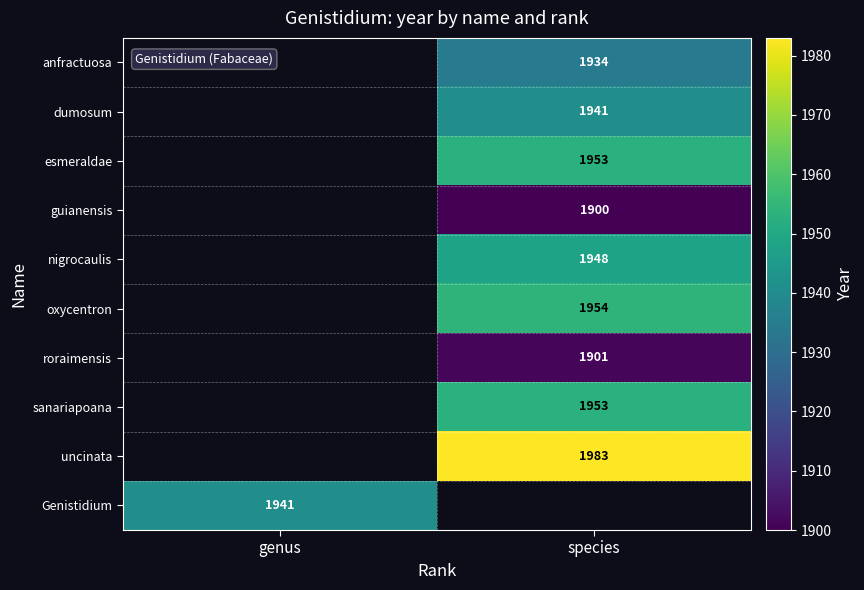

What is the smallest value displayed?

1900.0